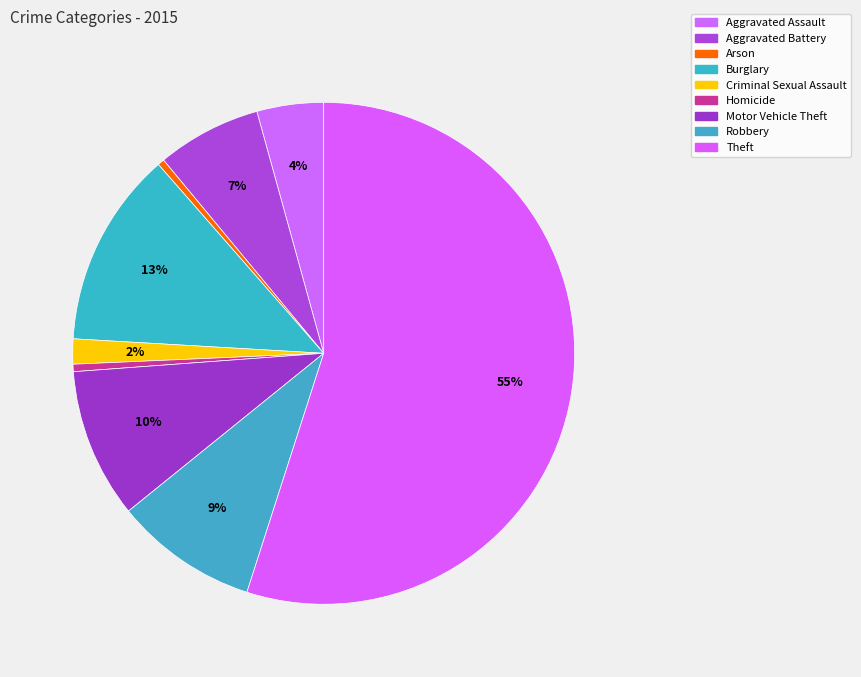

To the nearest percent, what is the difference between the largest and smallest slice percentages?

55%